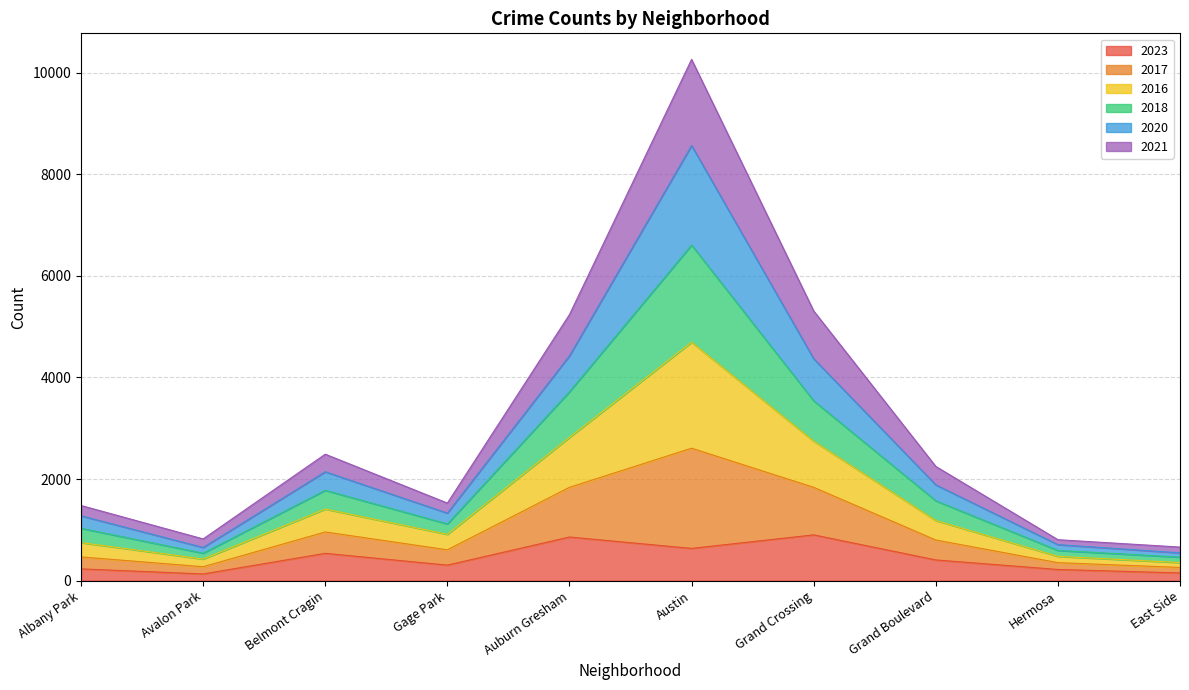

Which series changed the most between Auburn Gresham and Hermosa?

2016